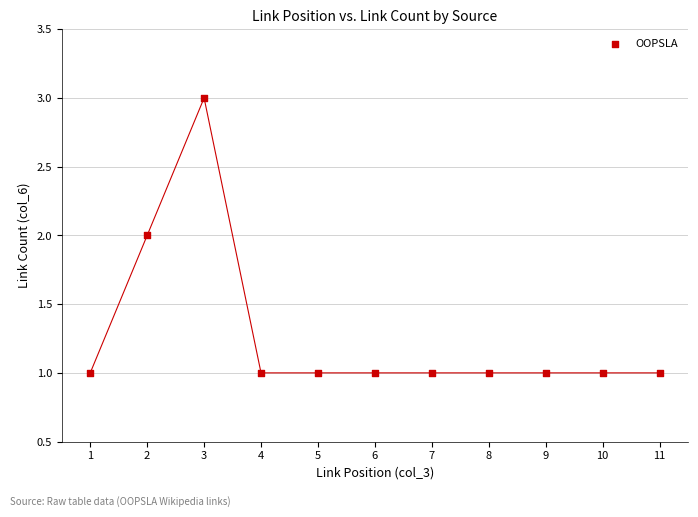

What is the range of X values (max minus min)?

10